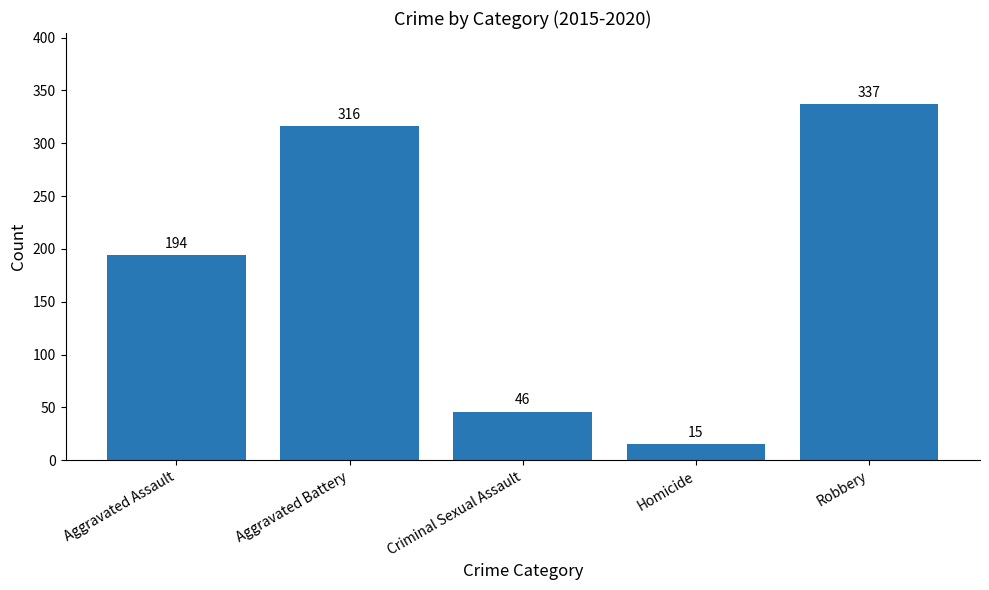

How many bars are there in total?

5